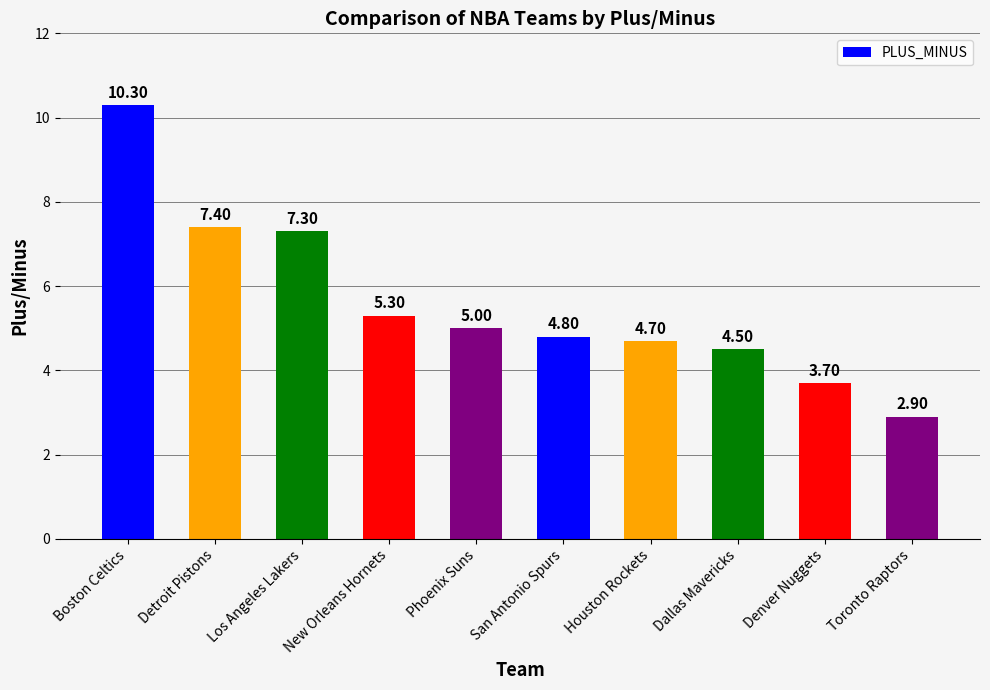

What is the sum of the values at Denver Nuggets and Los Angeles Lakers?

11.0